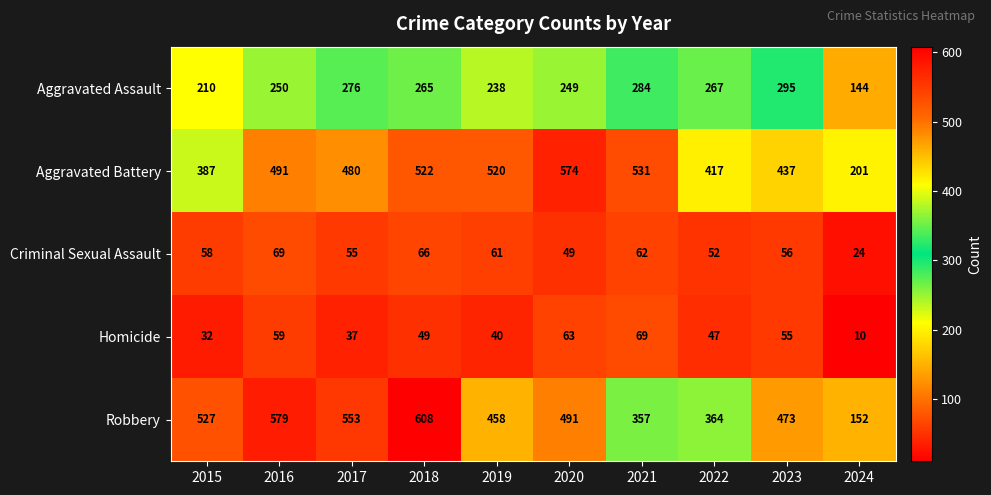

Which category has the lowest value in the Homicide series?

2024